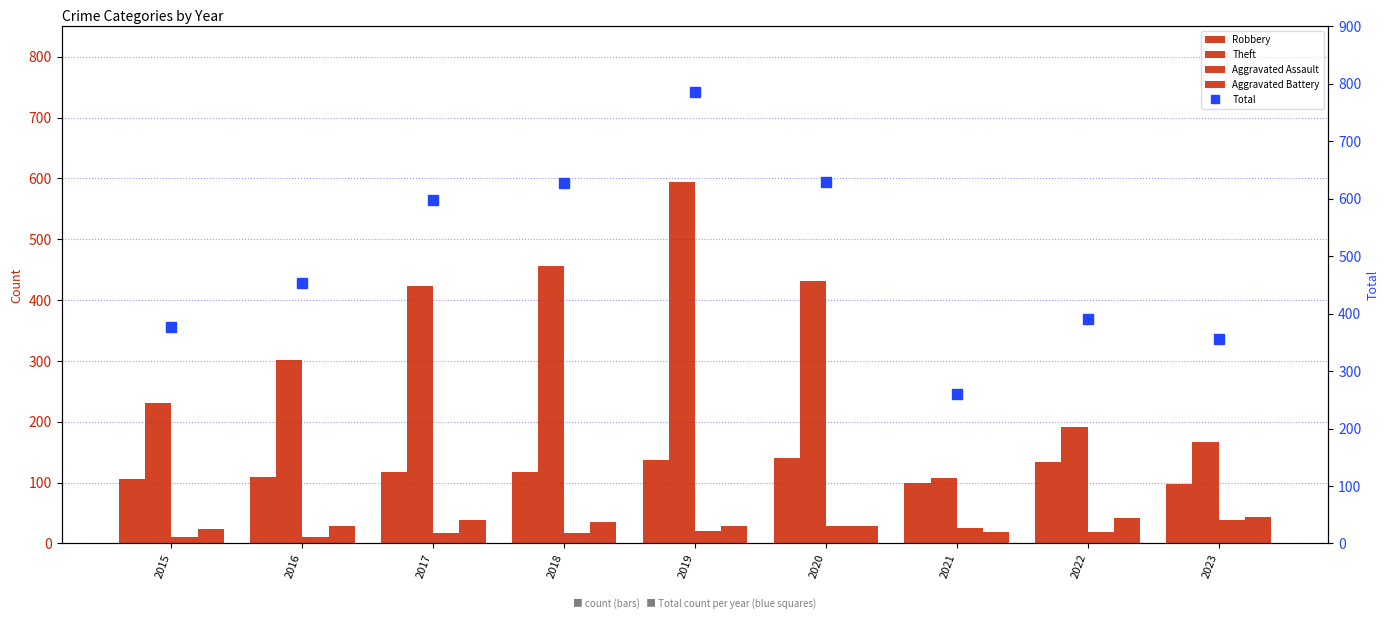

Reading right to left, what are all the values shown in this chart?

Robbery: 97	133	100	140	137	118	117	109	106
Theft: 167	191	108	432	595	456	423	302	231
Aggravated Assault: 39	19	26	28	21	17	17	11	11
Aggravated Battery: 43	41	19	28	29	35	38	28	23
Total: 356	391	260	630	785	628	598	453	376